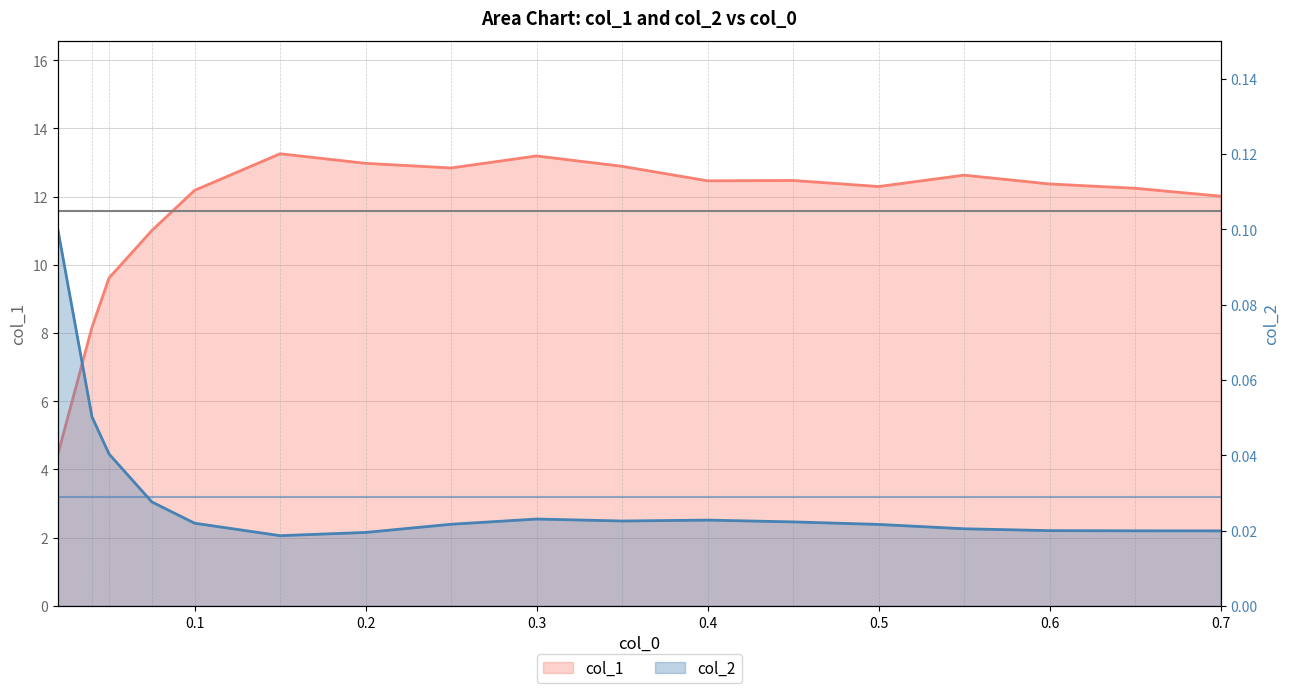

What position from the right is 0.15?

12